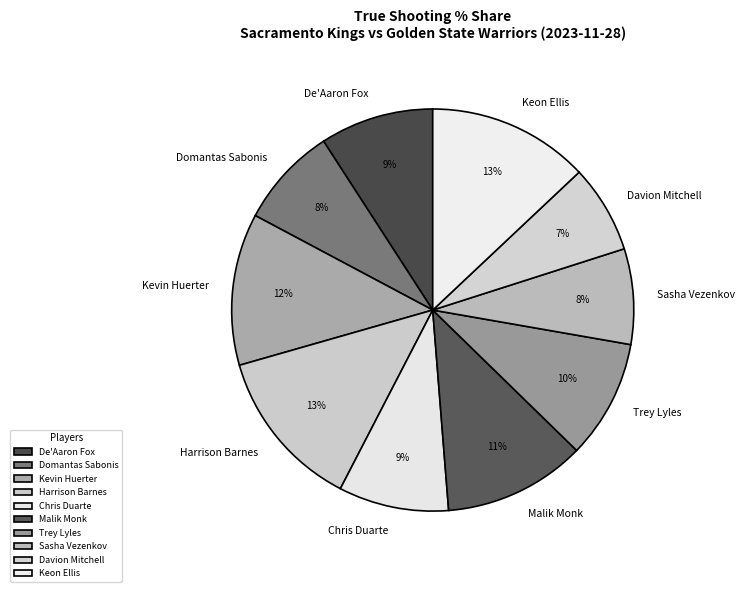

Do Sasha Vezenkov and Trey Lyles together represent more than half of the pie?

No